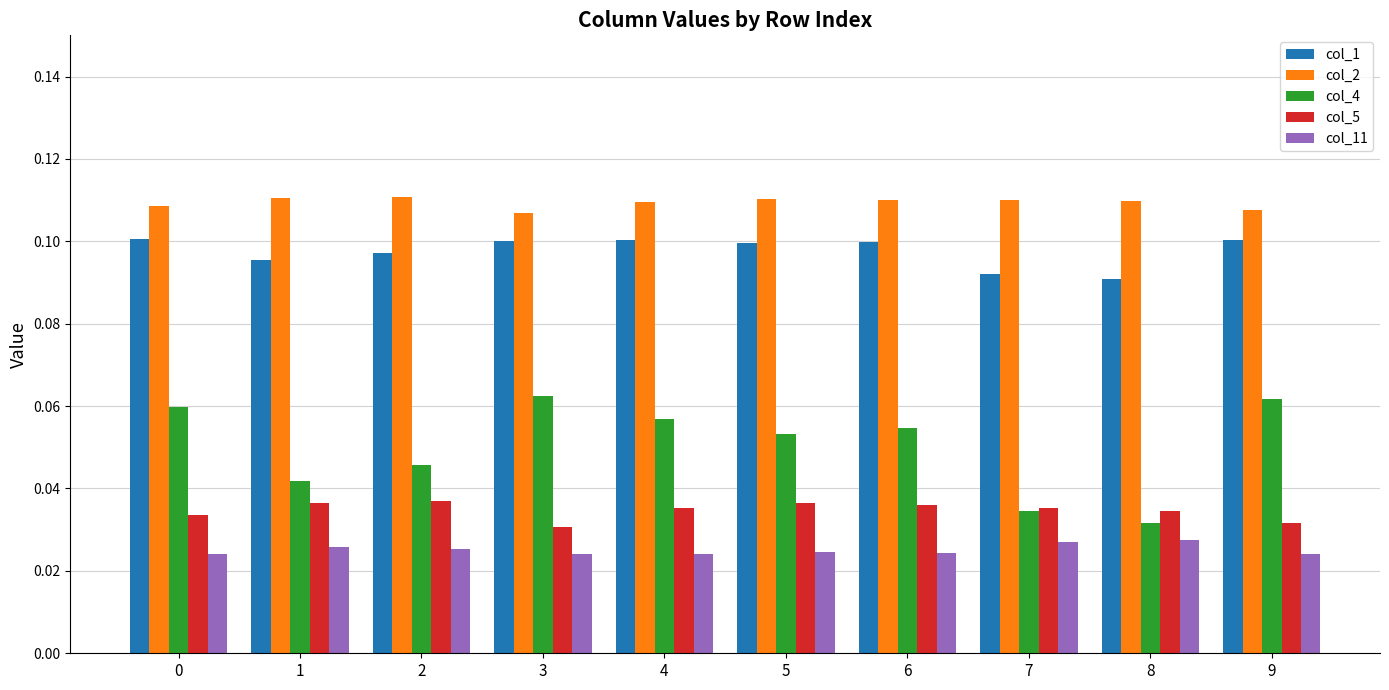

Which series has the widest spread of values?

col_4